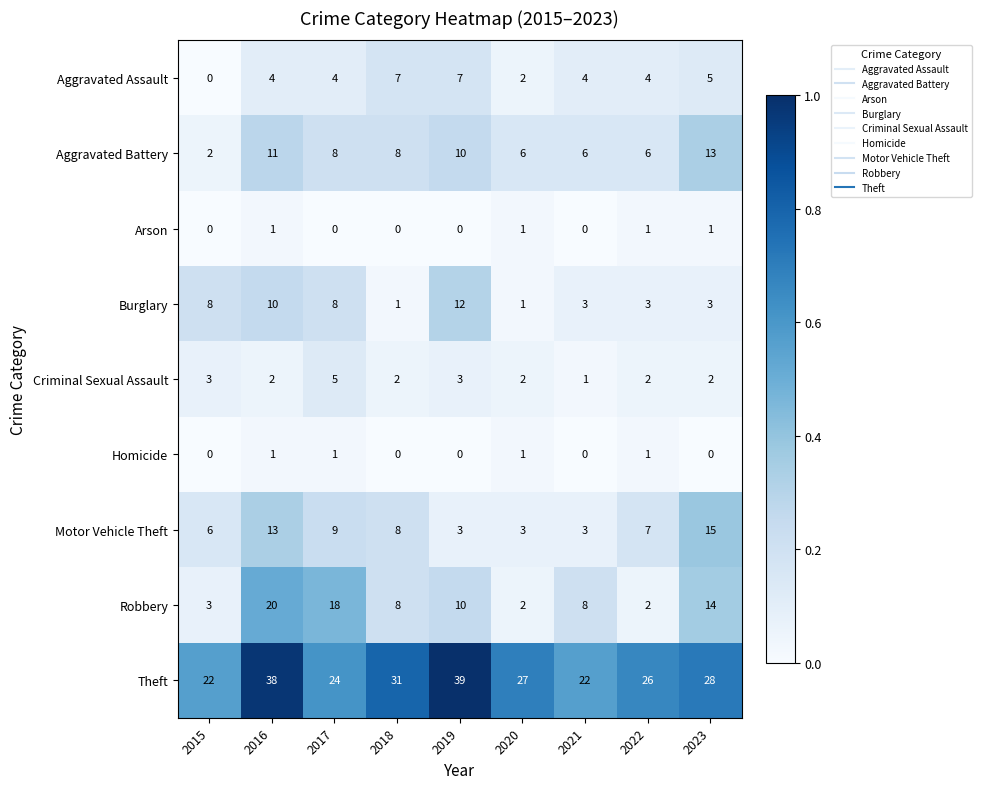

Which series has the largest range (max minus min)?

Robbery